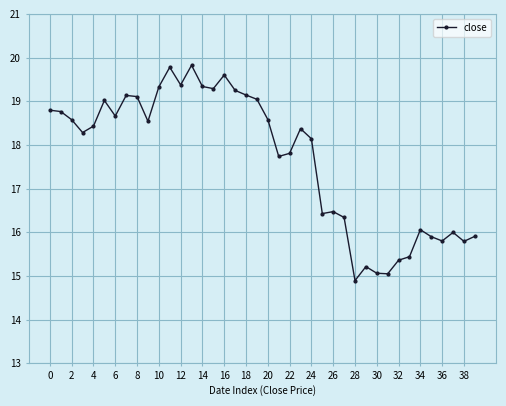

What is the average value?

17.7